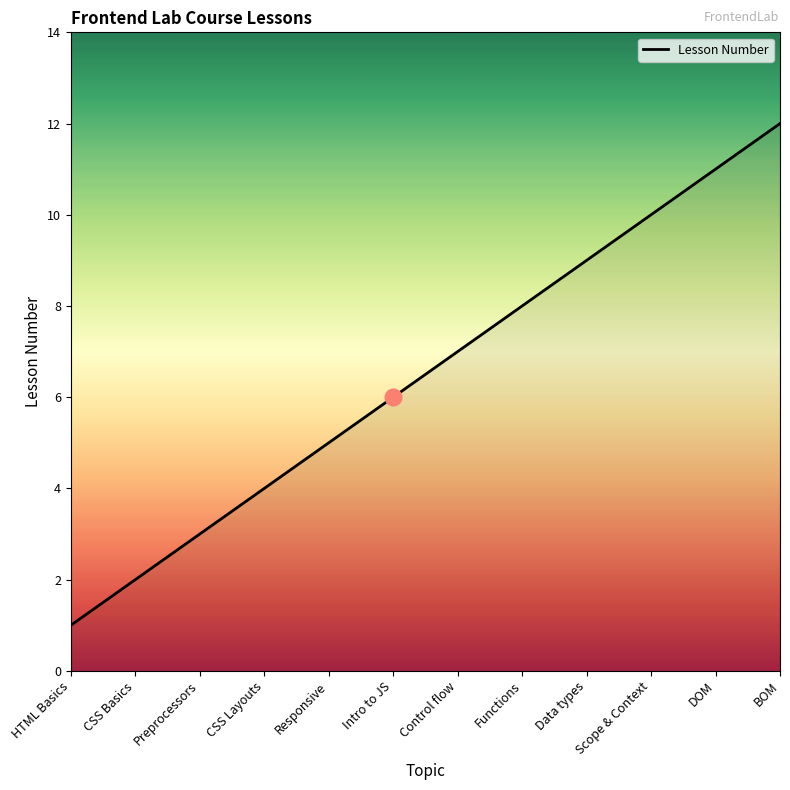

Reading right to left, transcribe all the data shown in this chart.

BOM=12	DOM=11	Scope & Context=10	Data types=9	Functions=8	Control flow=7	Intro to JS=6	Responsive=5	CSS Layouts=4	Preprocessors=3	CSS Basics=2	HTML Basics=1